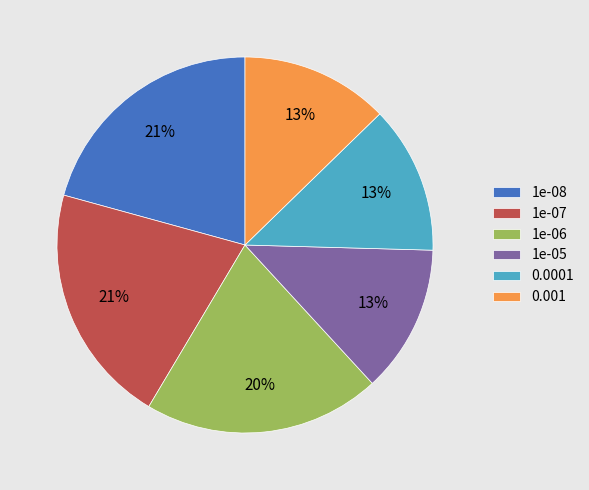

To the nearest percent, what percentage of the pie is 0.0001?

13%